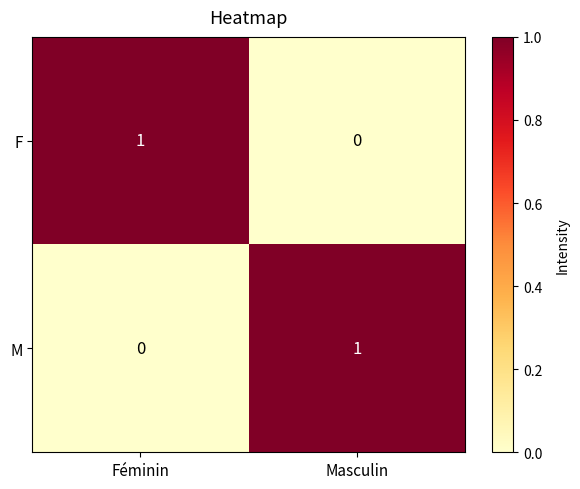

Which category has the highest value in the F series?

Féminin